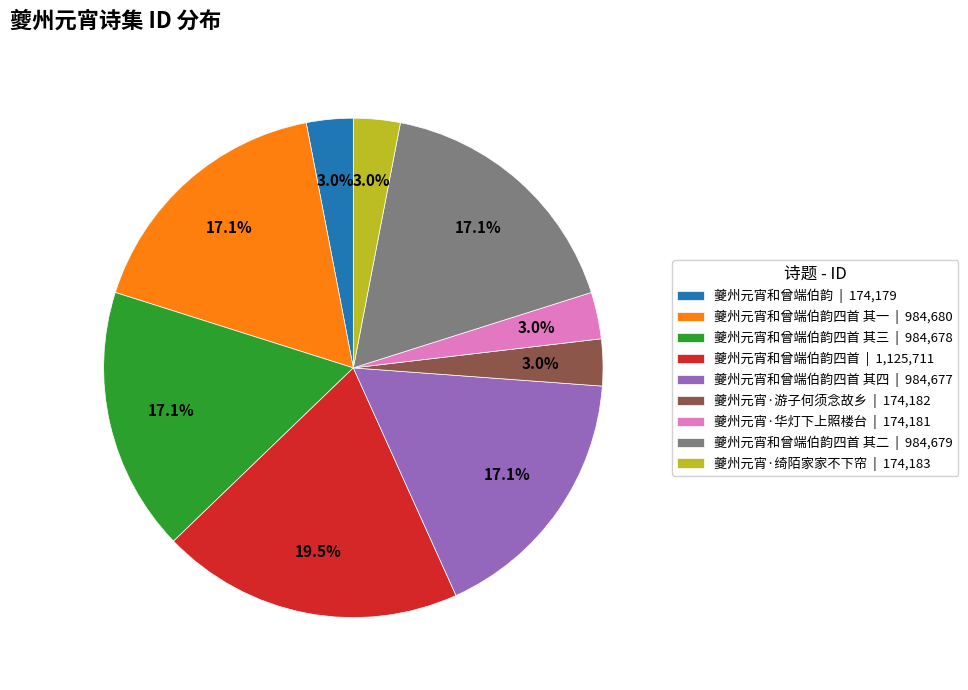

Does any single category account for the majority?

No